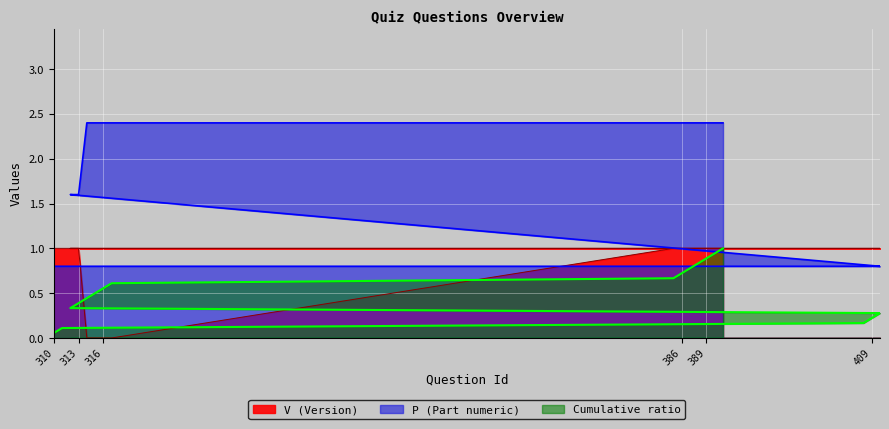

Count the V values in the range 1 to 2.

14